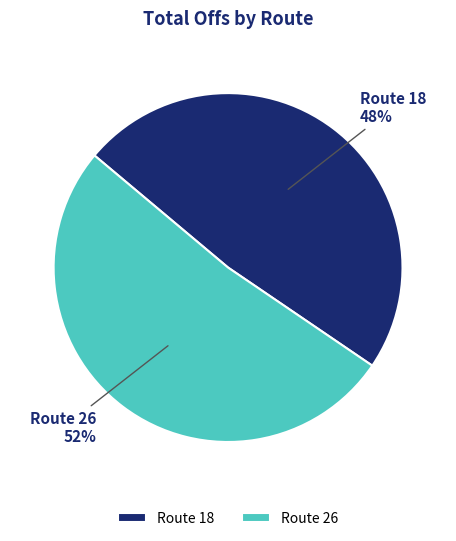

How many segments does this pie chart have?

2